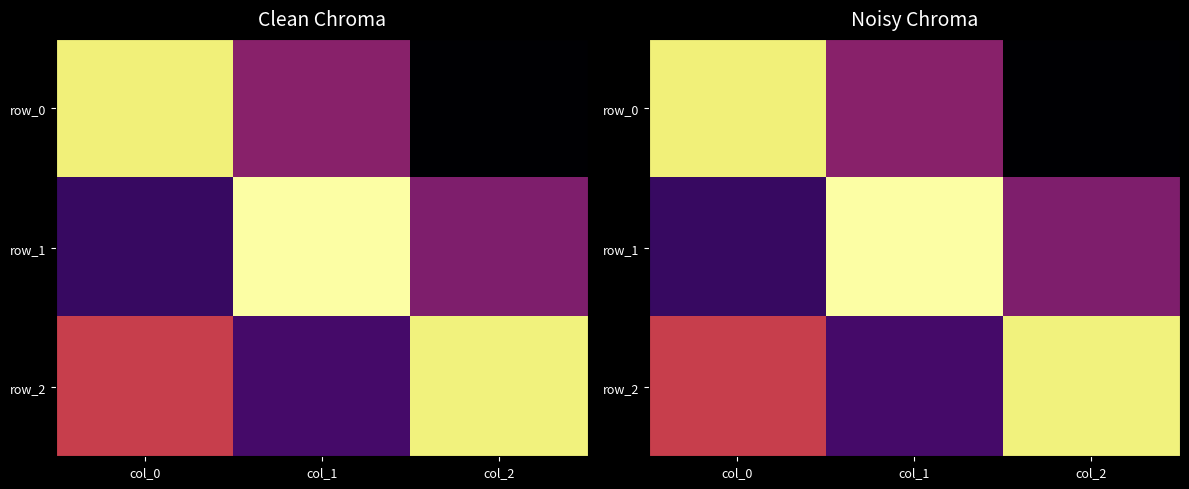

What is the highest value of the row_1 series?

1.0